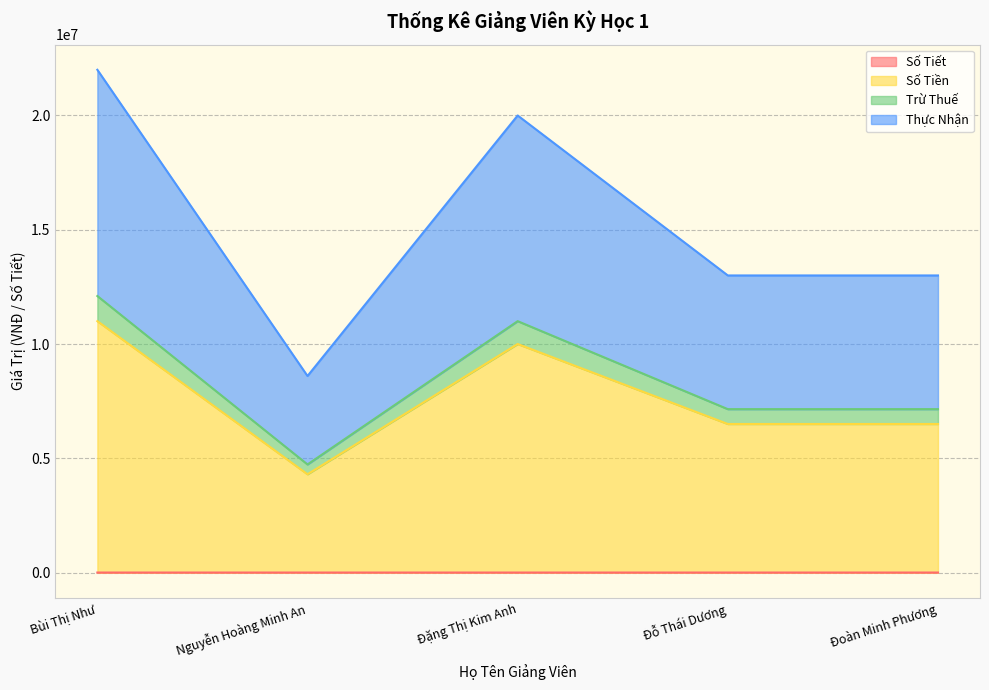

What is the total value across all series at Nguyễn Hoàng Minh An?

8600043